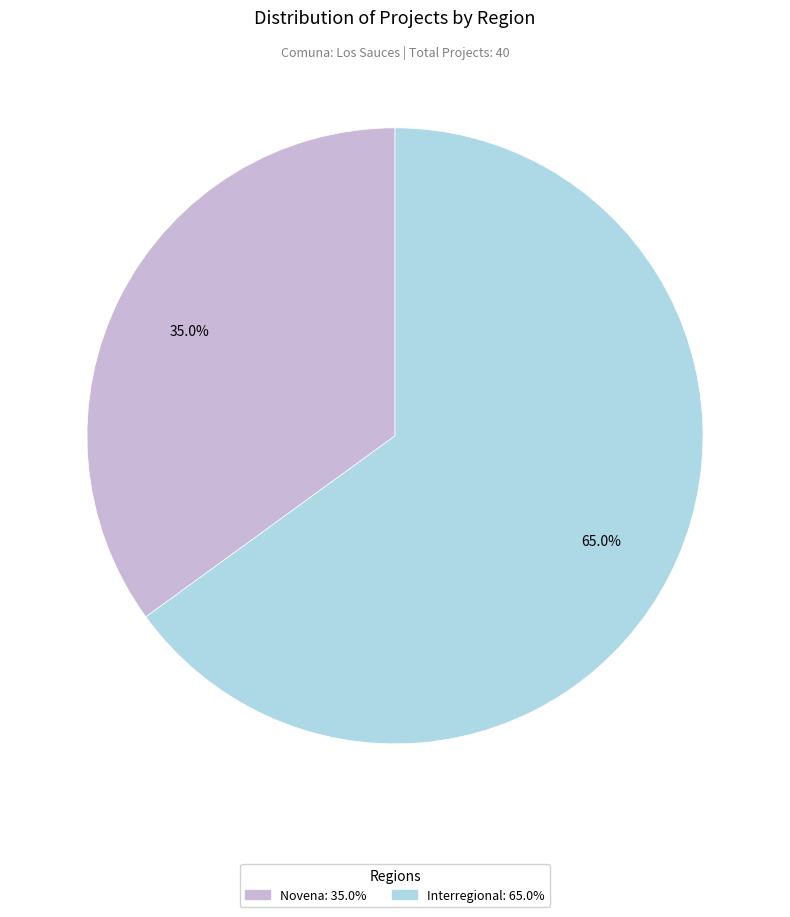

To the nearest percent, what portion does Novena represent?

35%